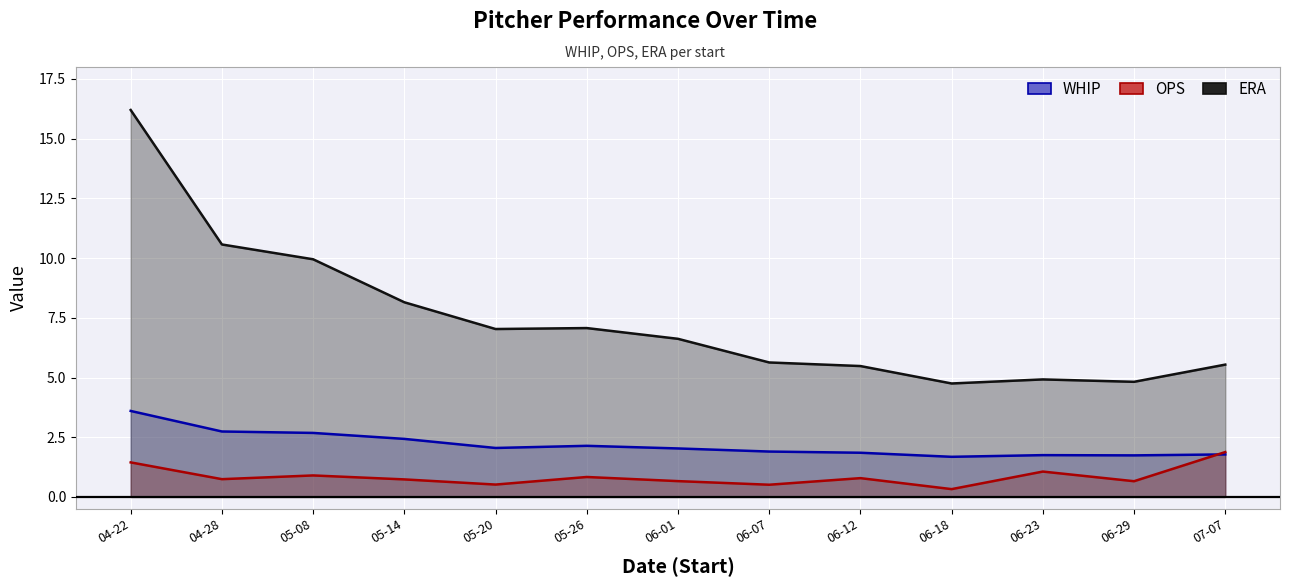

Which has a higher value, 06-29 or 05-08?

05-08